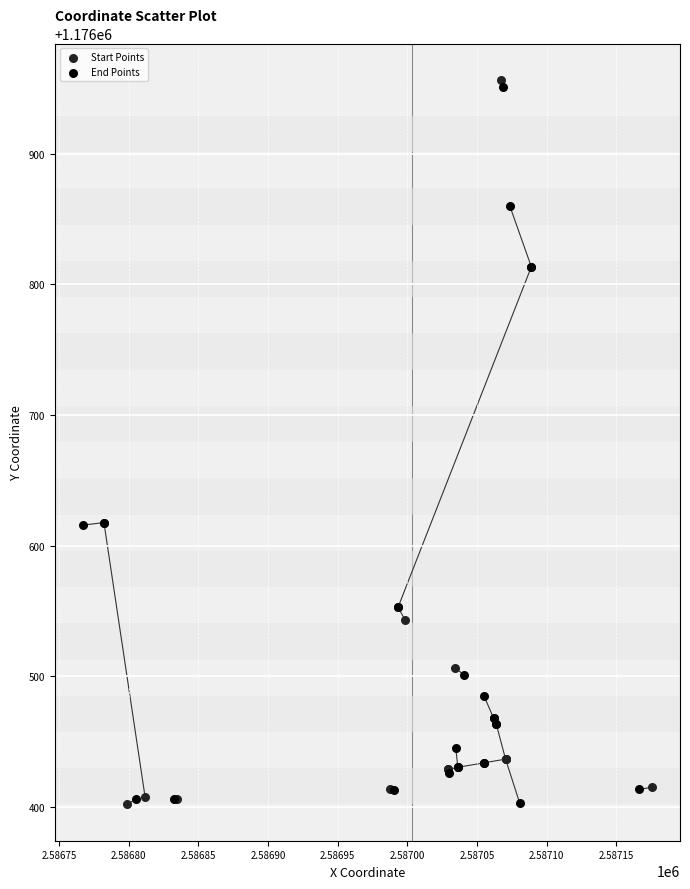

Which series reaches the maximum Y coordinate?

Start Points